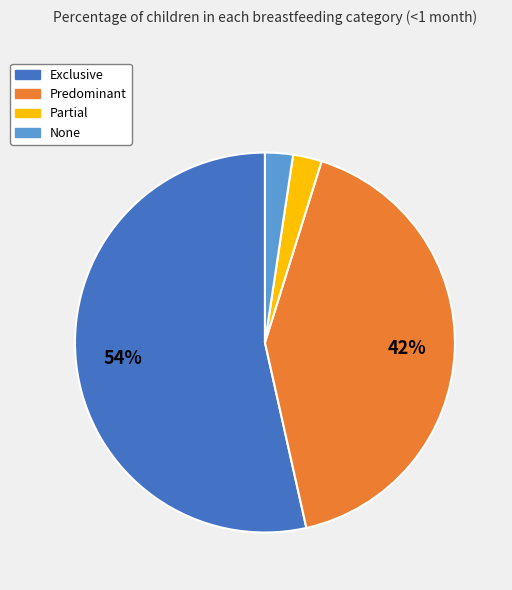

To the nearest percent, what percentage of the pie is Predominant?

42%